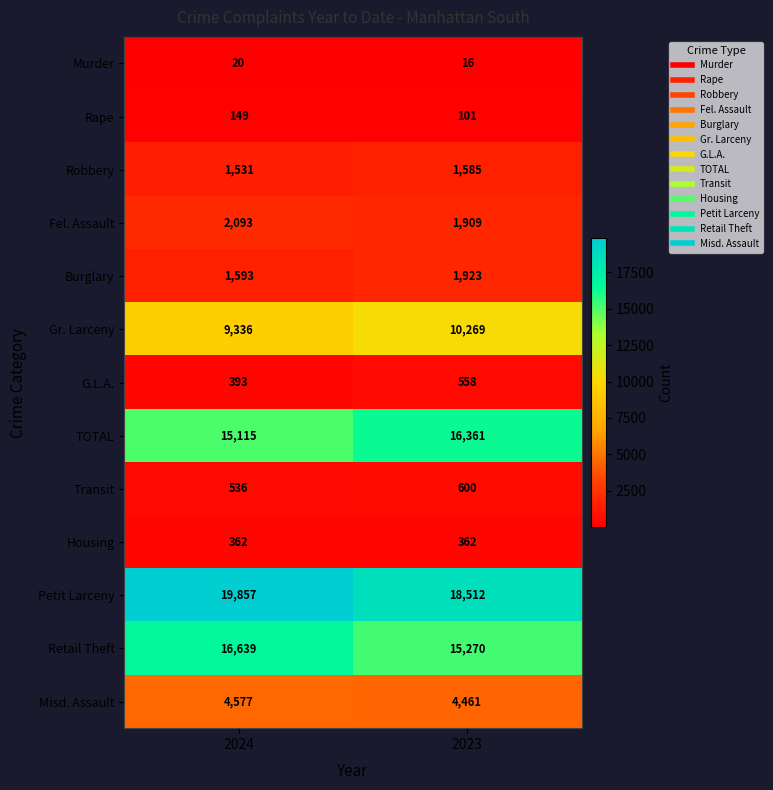

How many categories are shown in the chart?

2